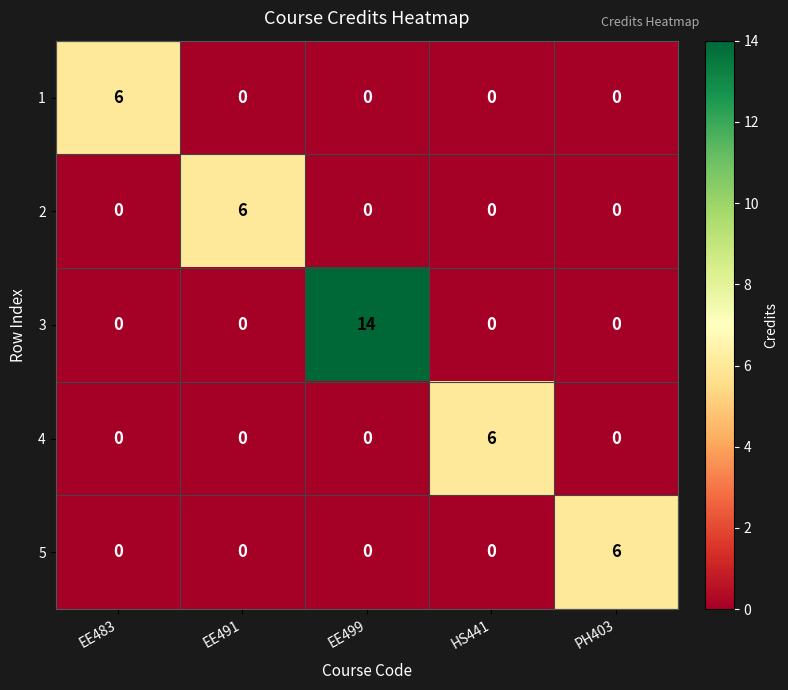

Reading right to left, extract all data points from this chart.

1: 0	0	0	0	6
2: 0	0	0	6	0
3: 0	0	14	0	0
4: 0	6	0	0	0
5: 6	0	0	0	0